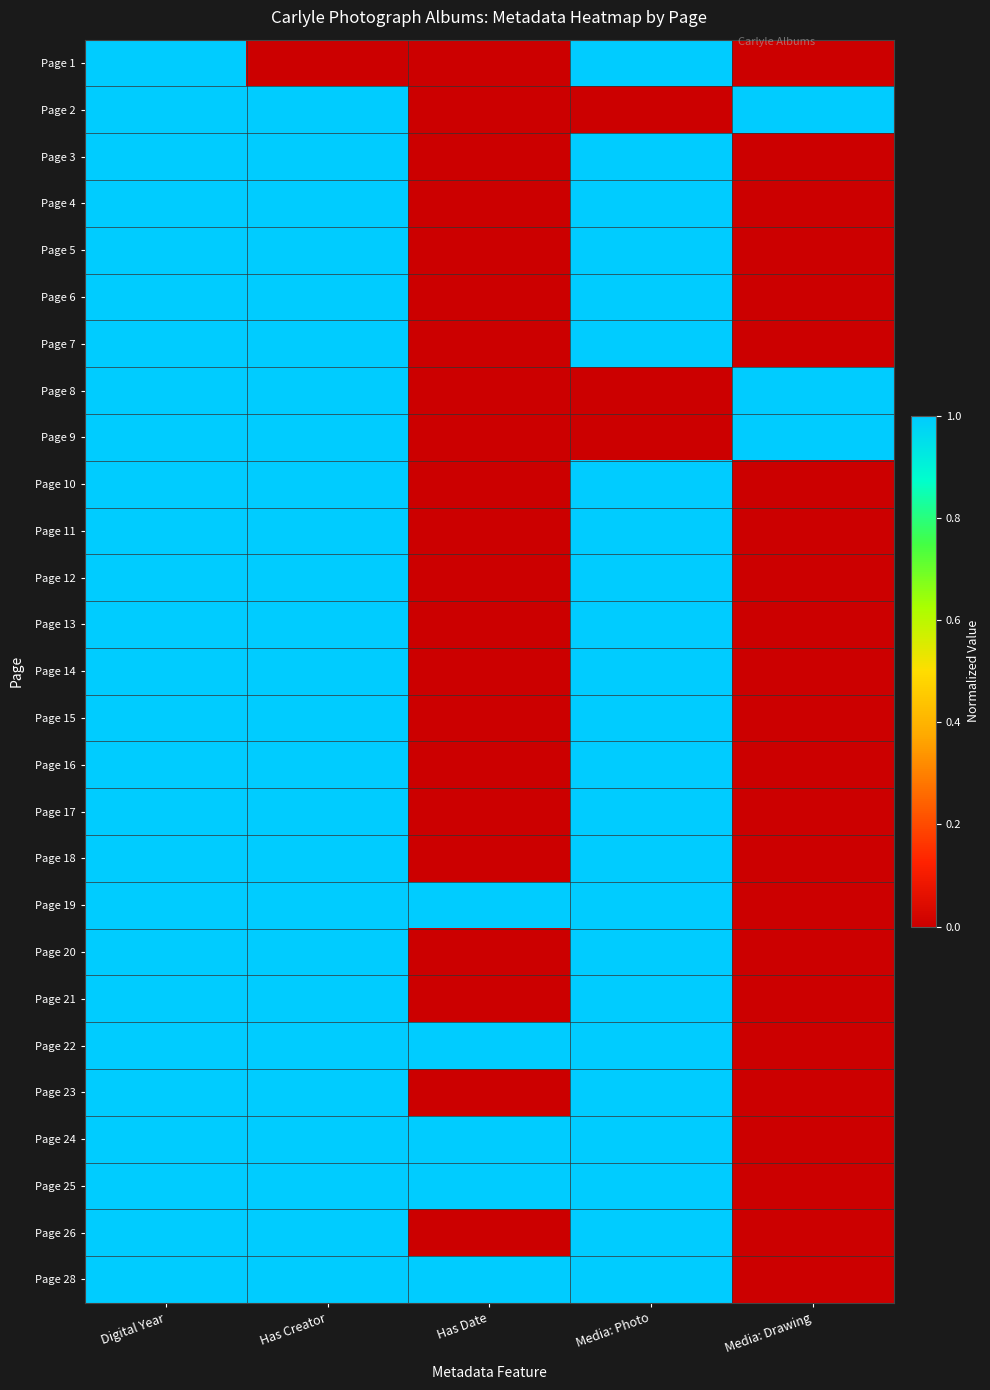

List the series in order of their peak value, lowest first.

Page 1, Page 2, Page 3, Page 4, Page 5, Page 6, Page 7, Page 8, Page 9, Page 10, Page 11, Page 12, Page 13, Page 14, Page 15, Page 16, Page 17, Page 18, Page 19, Page 20, Page 21, Page 22, Page 23, Page 24, Page 25, Page 26, Page 28